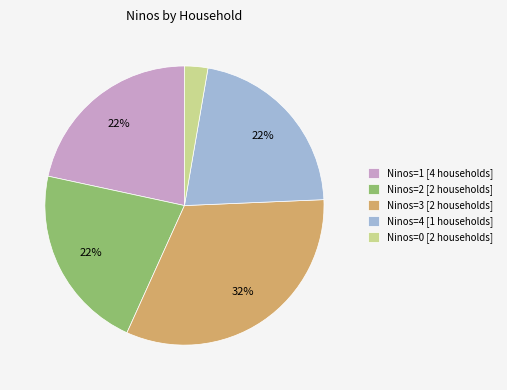

Does Ninos=2 [2 households] represent more than half of the total?

No